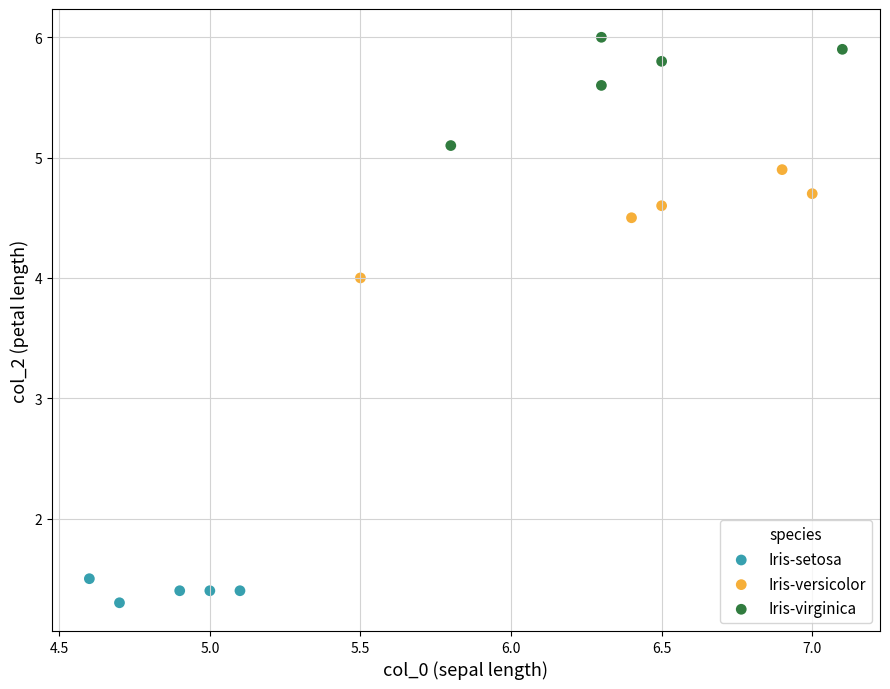

Which series contains the highest Y value?

Iris-virginica